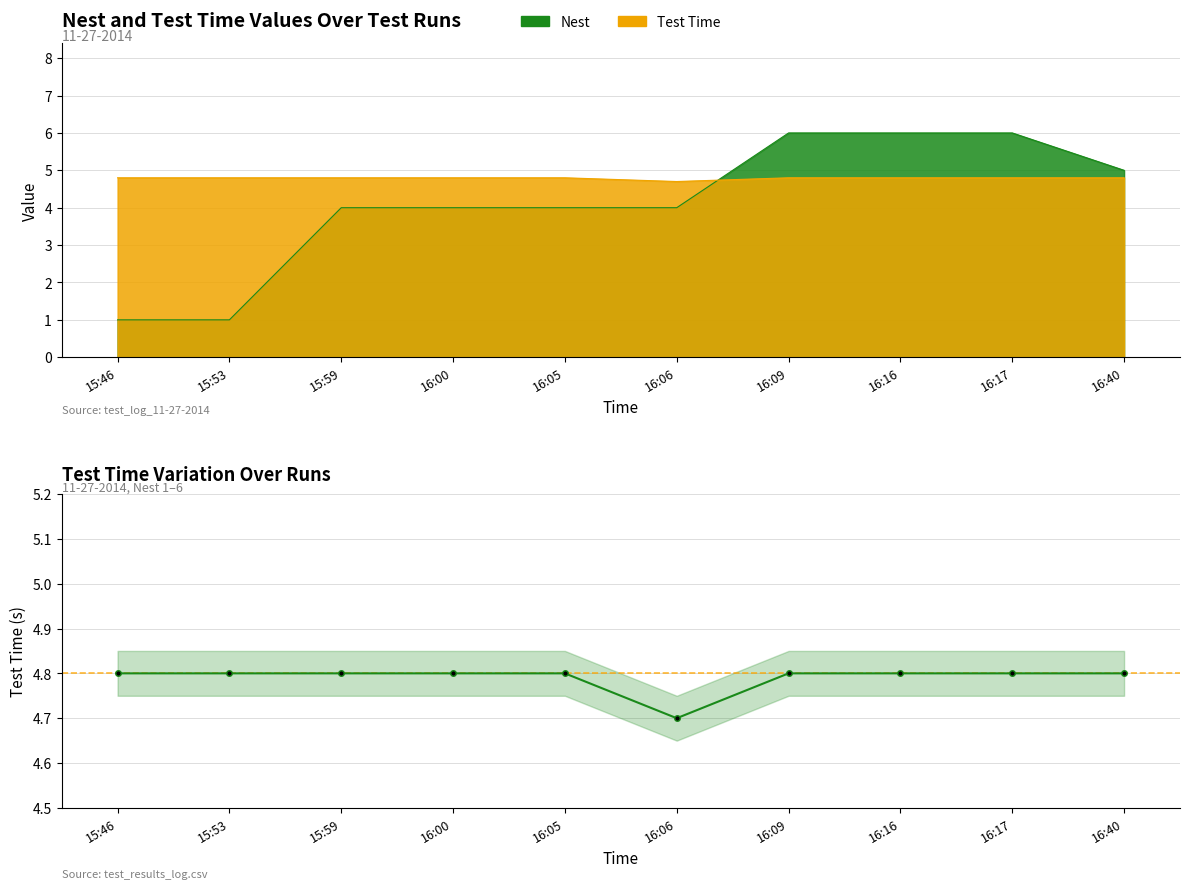

True or false: there are more than 2 points higher than both neighbors.

False